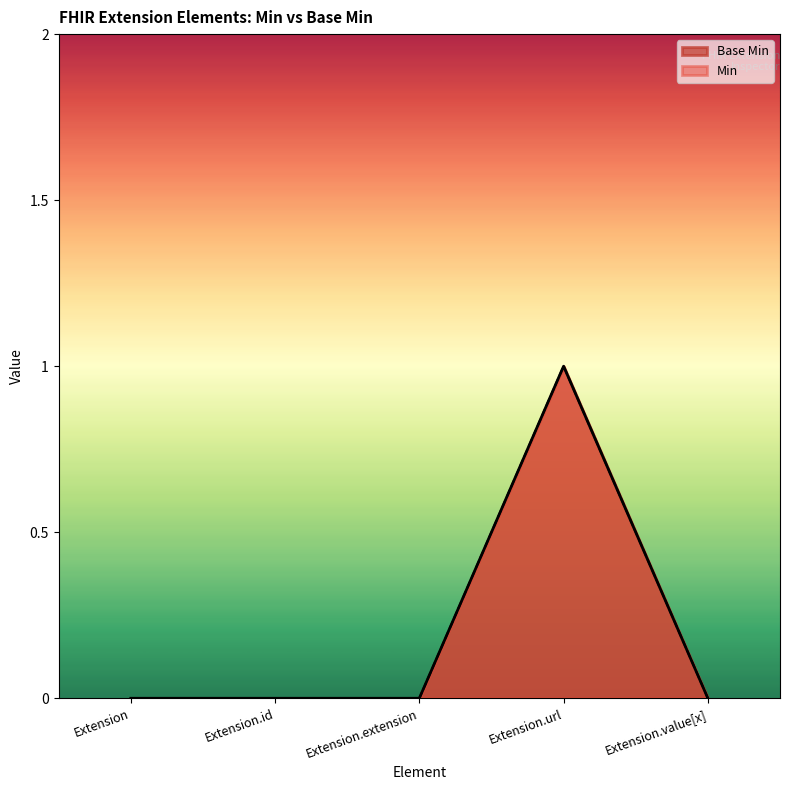

Which has a higher value, Extension.value[x] or Extension?

Extension.value[x]